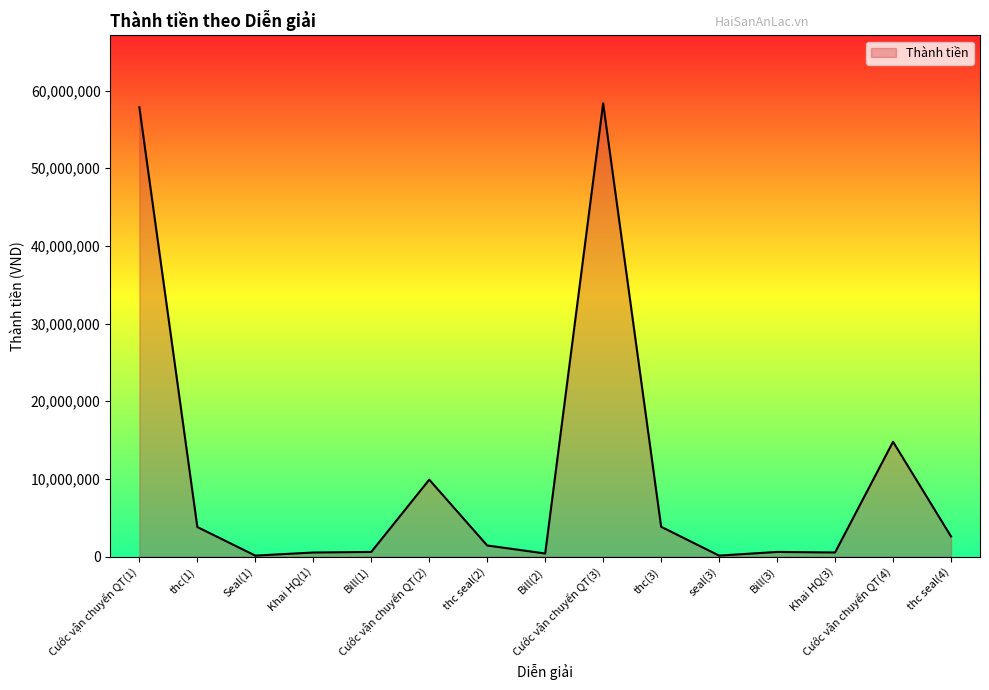

Does the chart display data point markers on the line(s)?

No